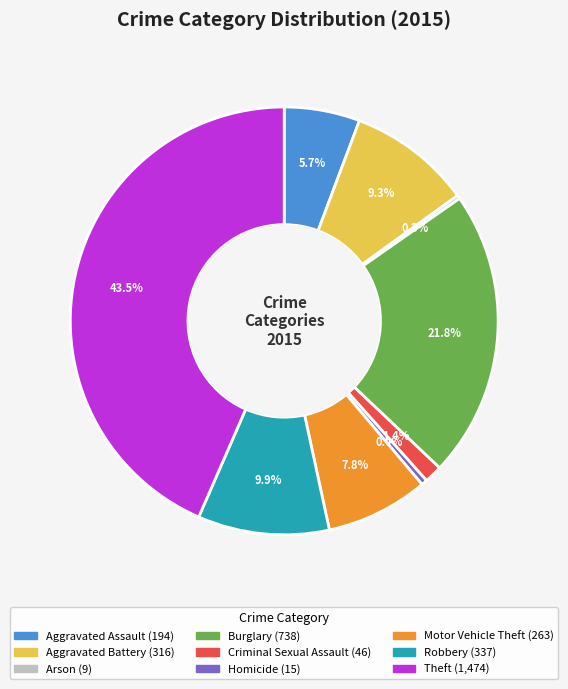

What is the ratio of the value at Robbery to the value at Aggravated Assault?

1.7